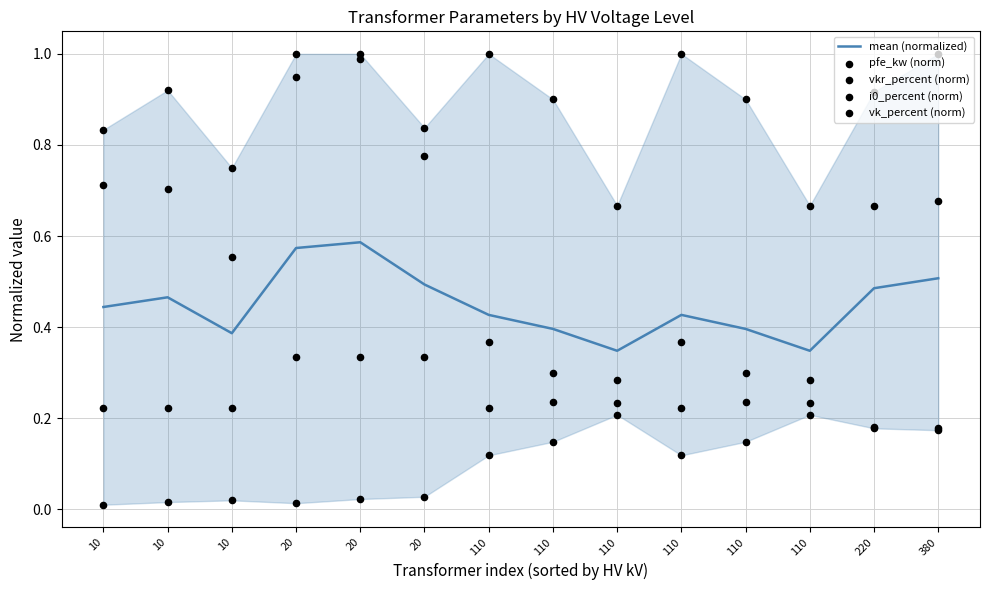

Which series has the largest total across all categories?

vk_percent (norm)